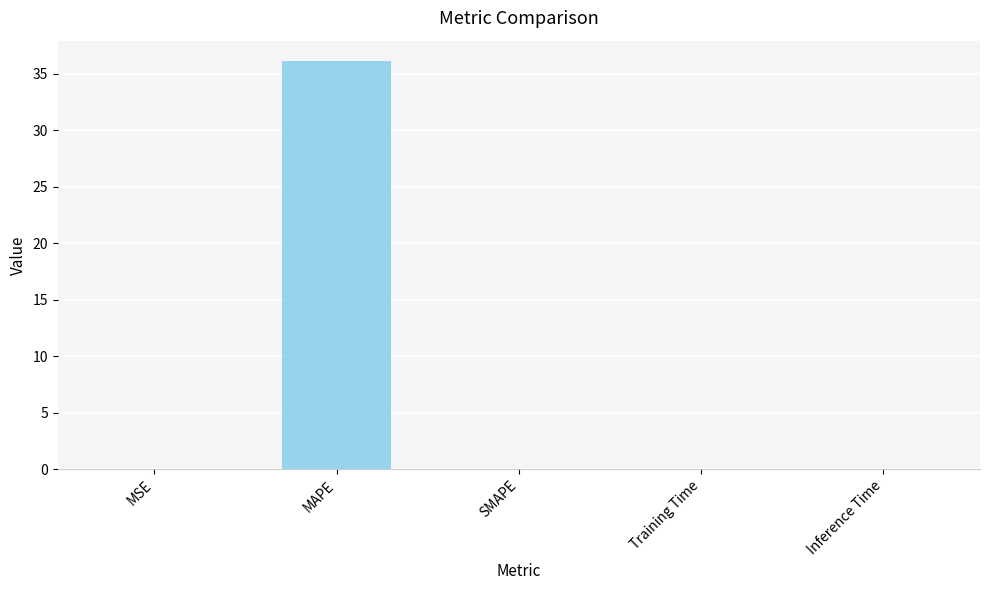

Count the number of data series in this chart.

1